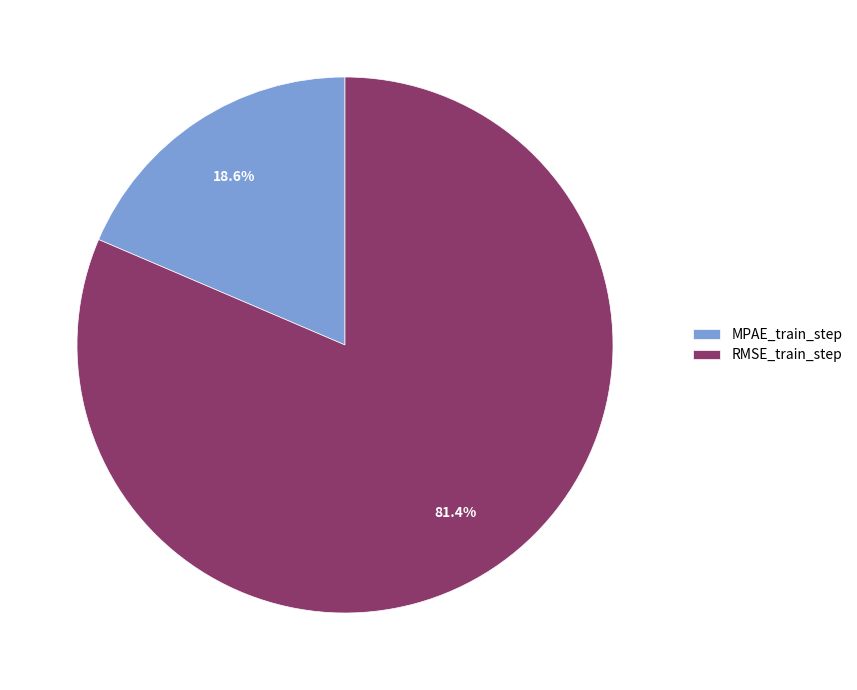

To the nearest percent, what is the difference between the largest and smallest slice percentages?

63%